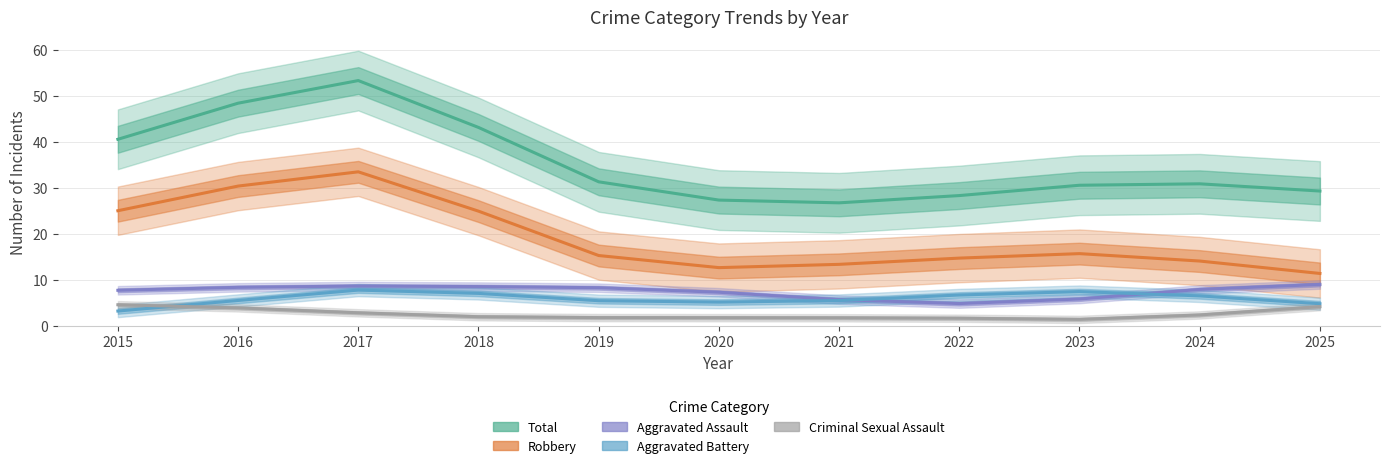

Where do Aggravated Battery and Criminal Sexual Assault first cross each other?

2015 and 2016